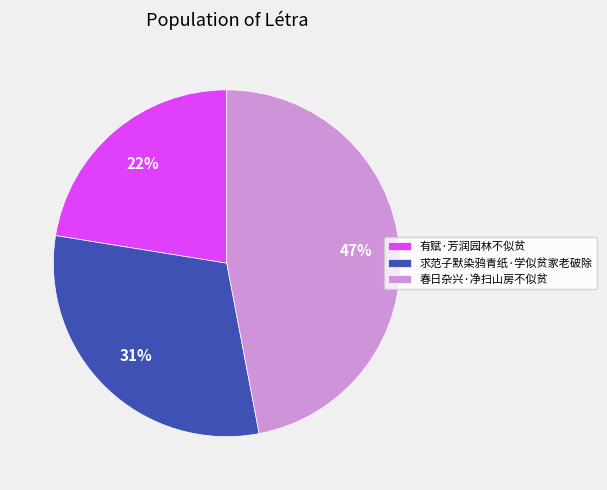

Is it true that 春日杂兴·净扫山房不似贫 is 52% of the pie?

False